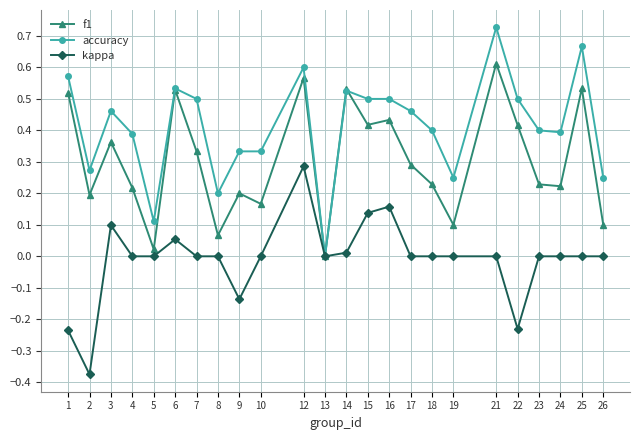

Which category has the highest value in the f1 series?

21